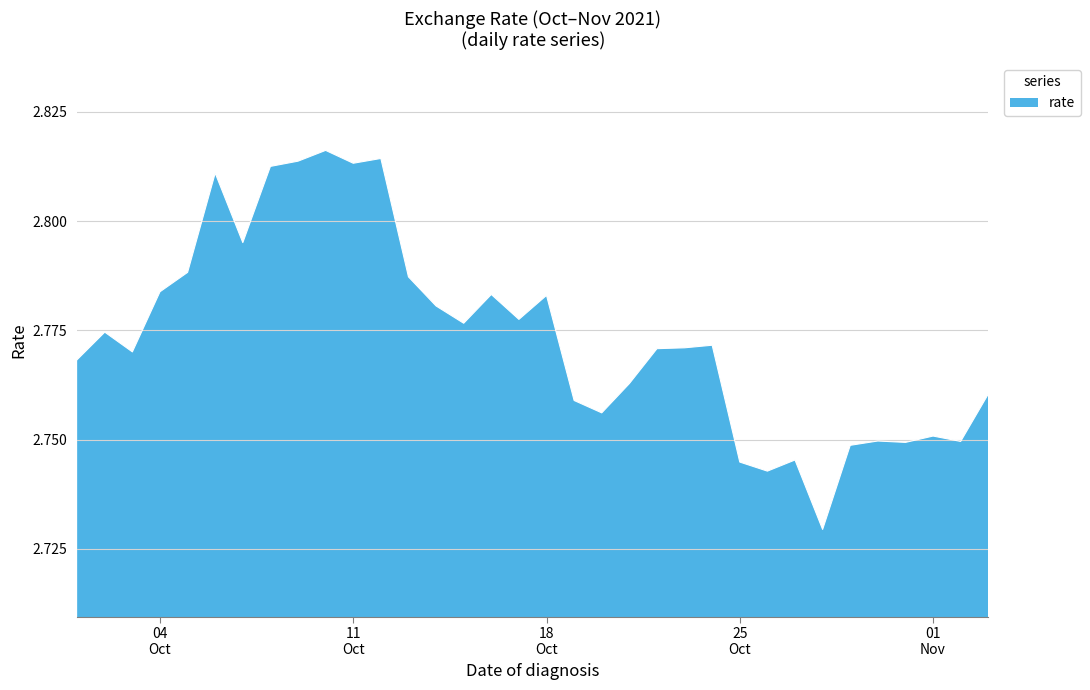

How many series are shown in this chart?

1